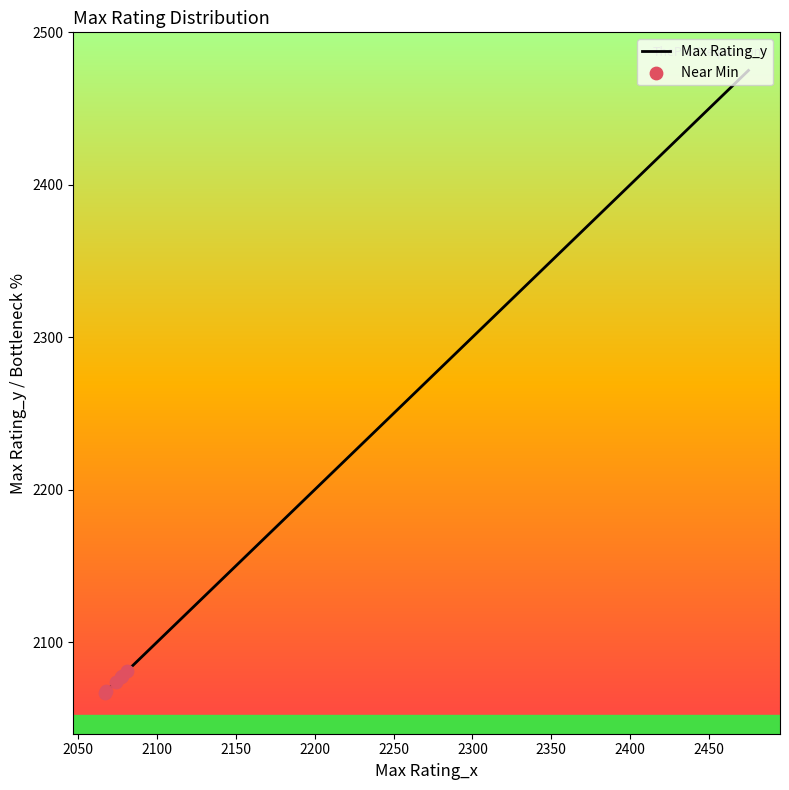

Which has a higher value, 2077 or 2171?

2171